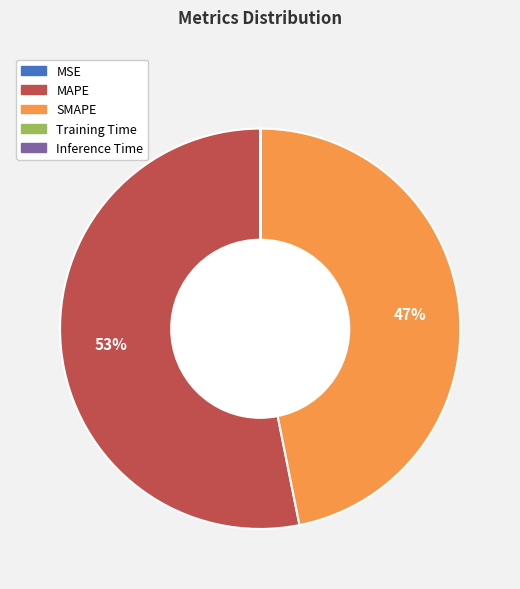

Which category has the biggest portion of the pie?

MAPE